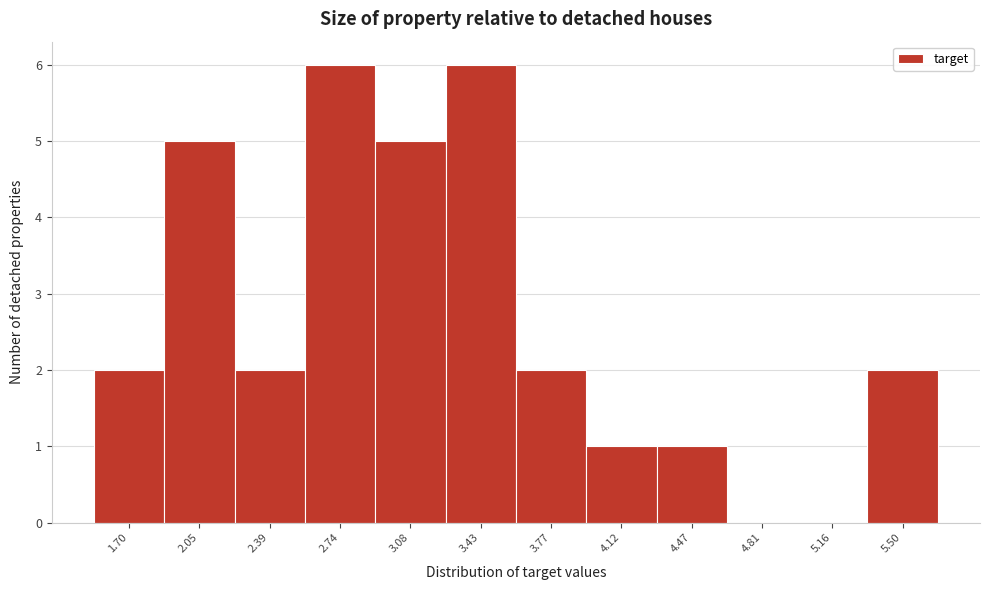

Reading left to right, list all the values displayed in this chart.

1.70=2	2.05=5	2.39=2	2.74=6	3.08=5	3.43=6	3.77=2	4.12=1	4.47=1	4.81=0	5.16=0	5.50=2